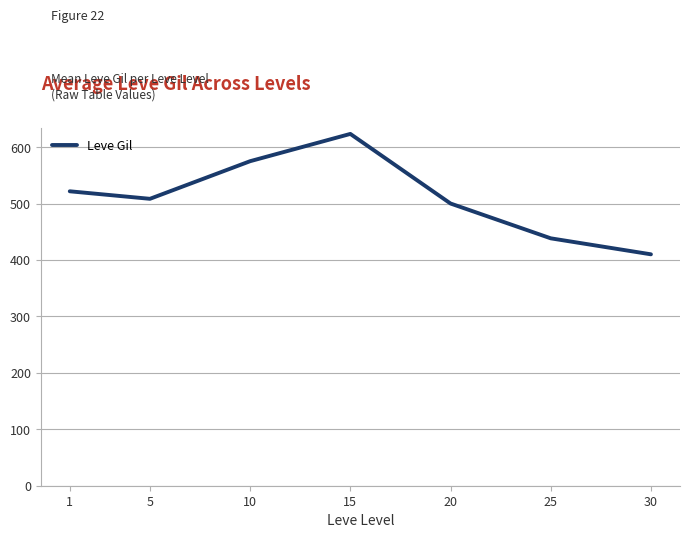

What is the difference between the second highest and minimum values?

165.0